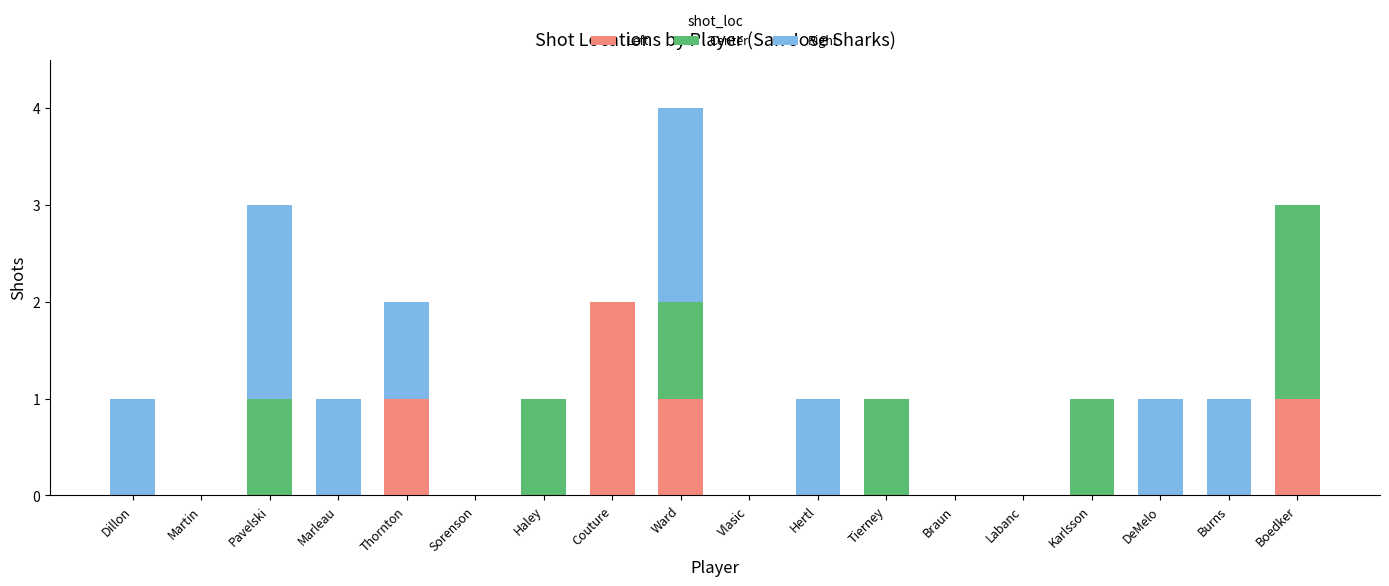

What is the sum of all Left values?

5